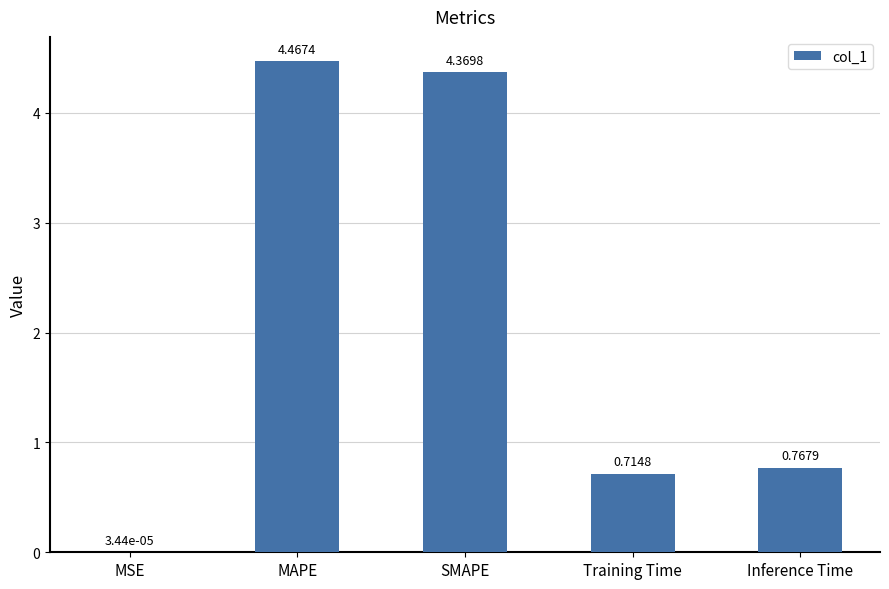

What is the change in value from MSE to Training Time?

+0.7